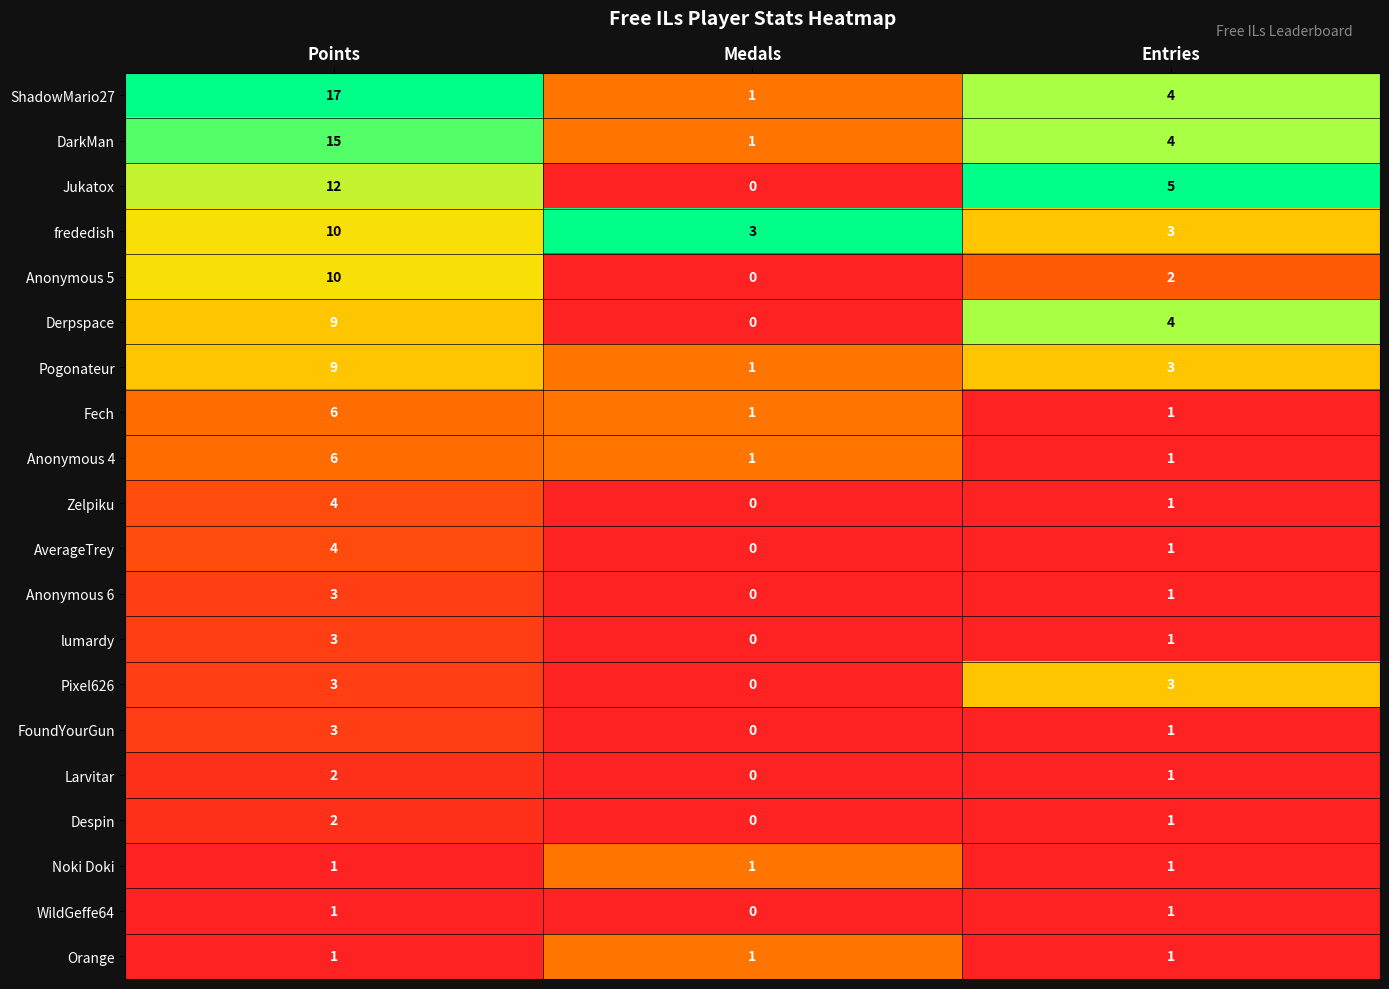

What is the difference between the highest and lowest values at Entries?

4